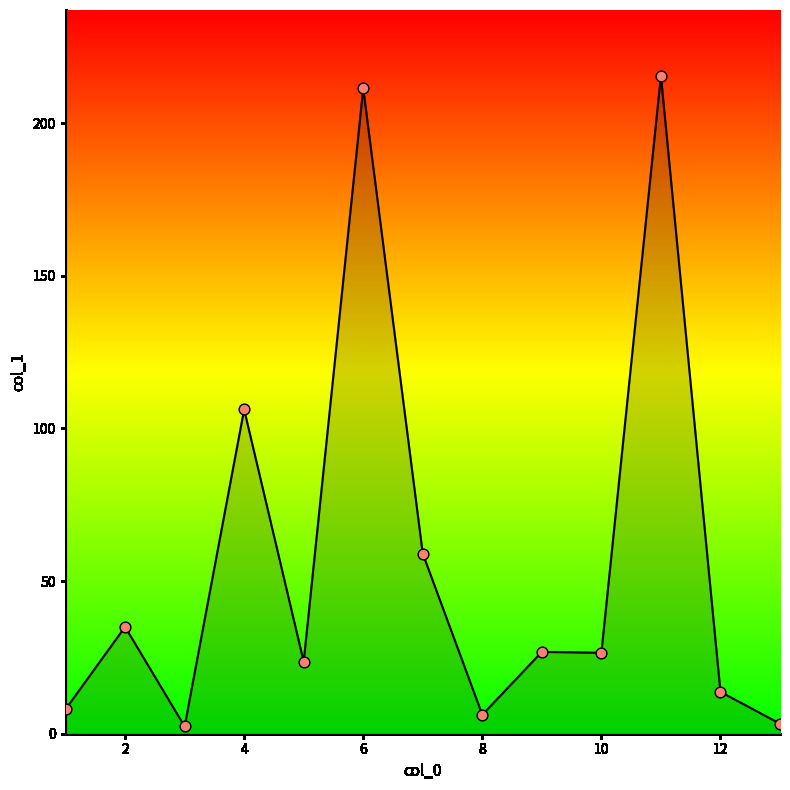

What is the maximum value shown in the chart?

215.5